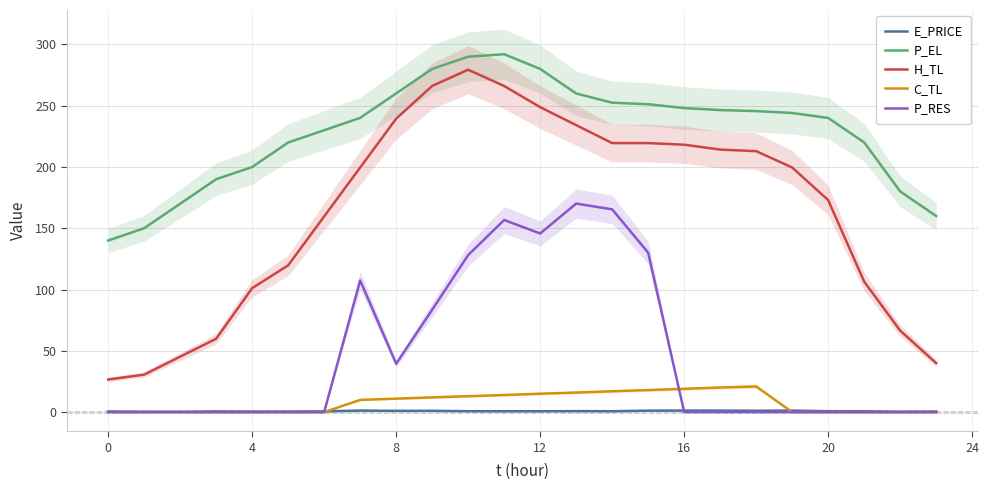

The H_TL series shows 56.9 at 20. True or false?

False